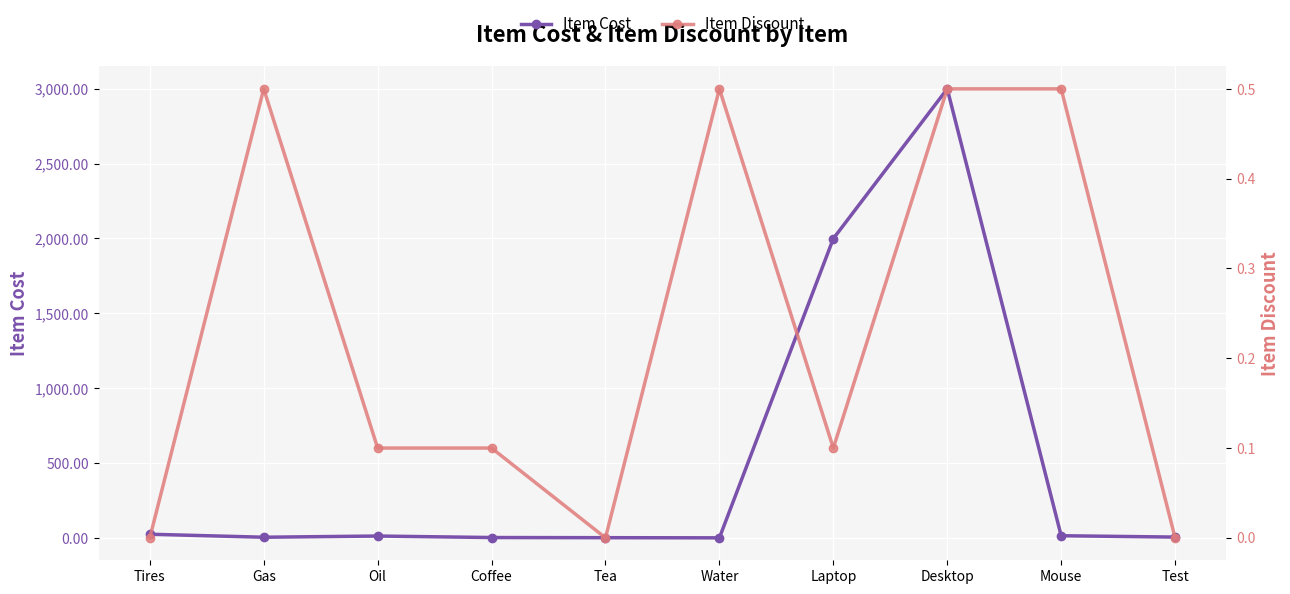

Where is the first local maximum for Item Cost?

Oil